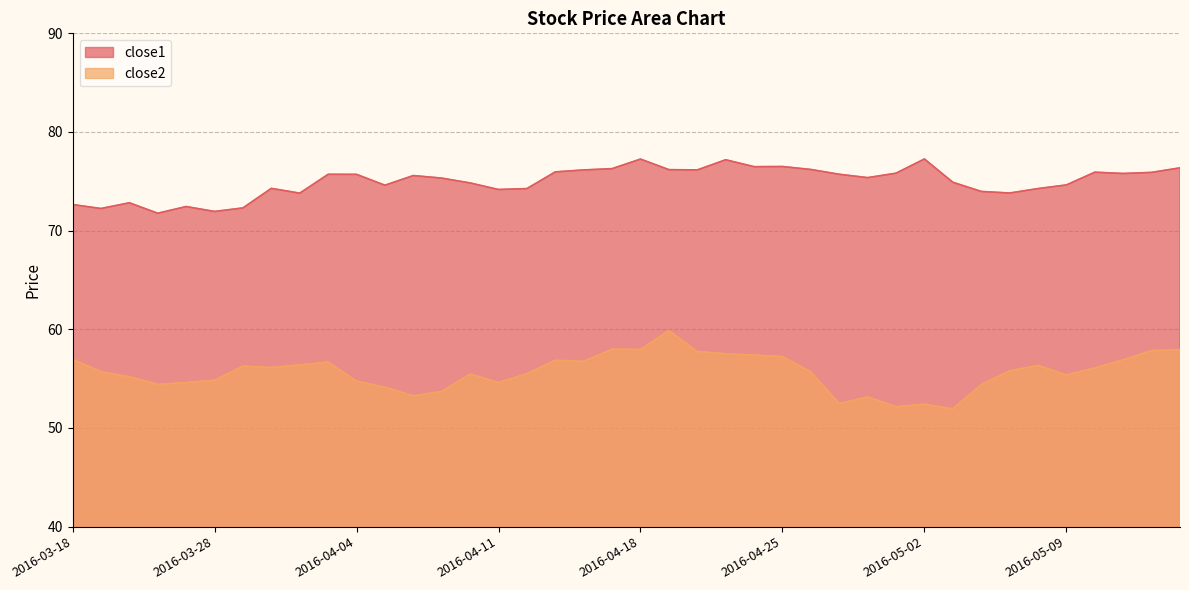

The value of close1 at 2016-05-13 is 76.4. True or false?

True